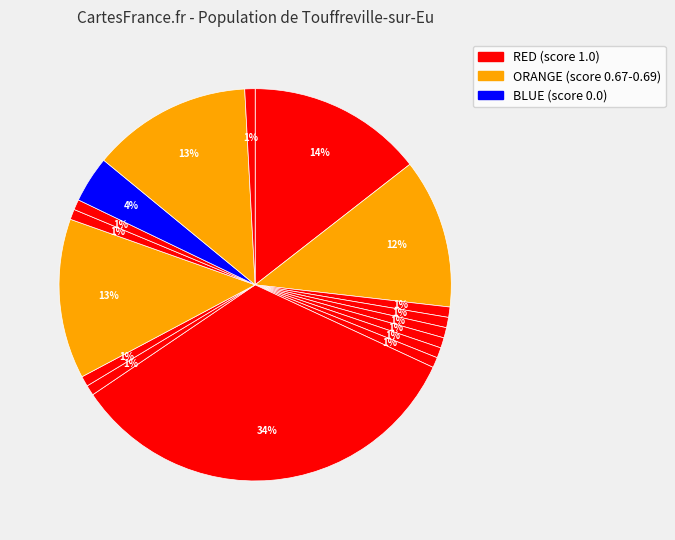

How many slices are in this pie chart?

17